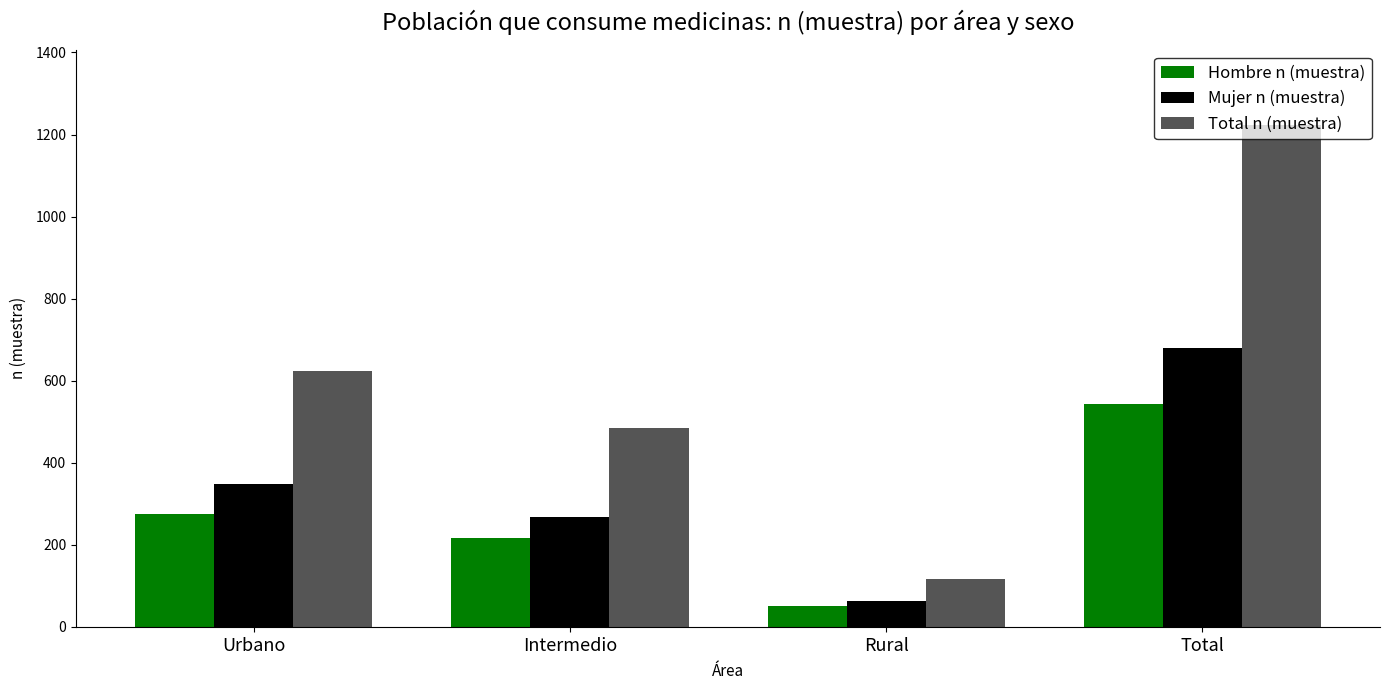

List the labels in order of Mujer n (muestra) value, largest first.

Total, Urbano, Intermedio, Rural